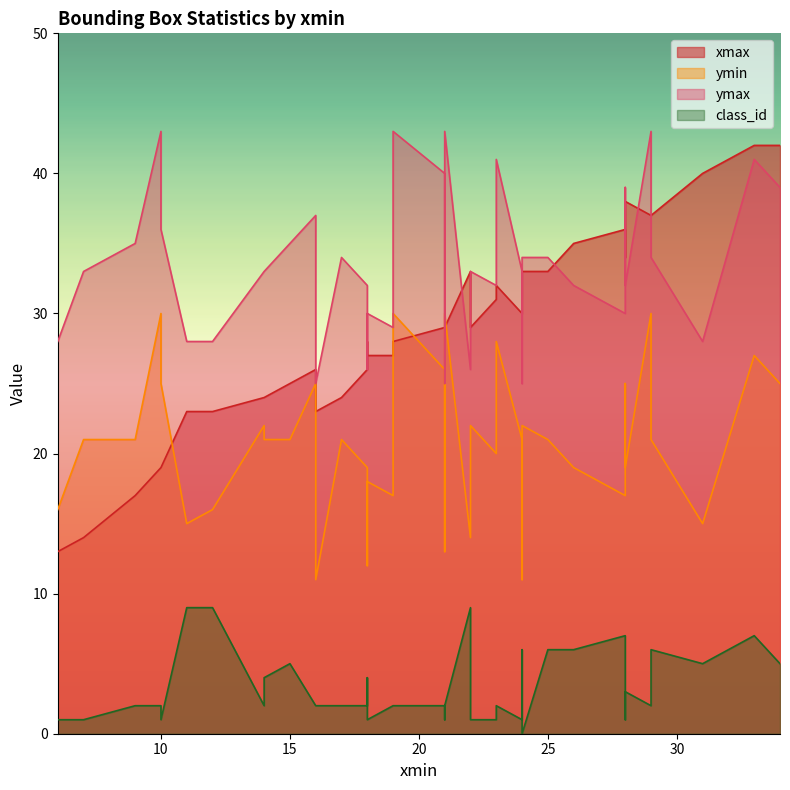

True or false: ymin has a value of 18 at 16.

False